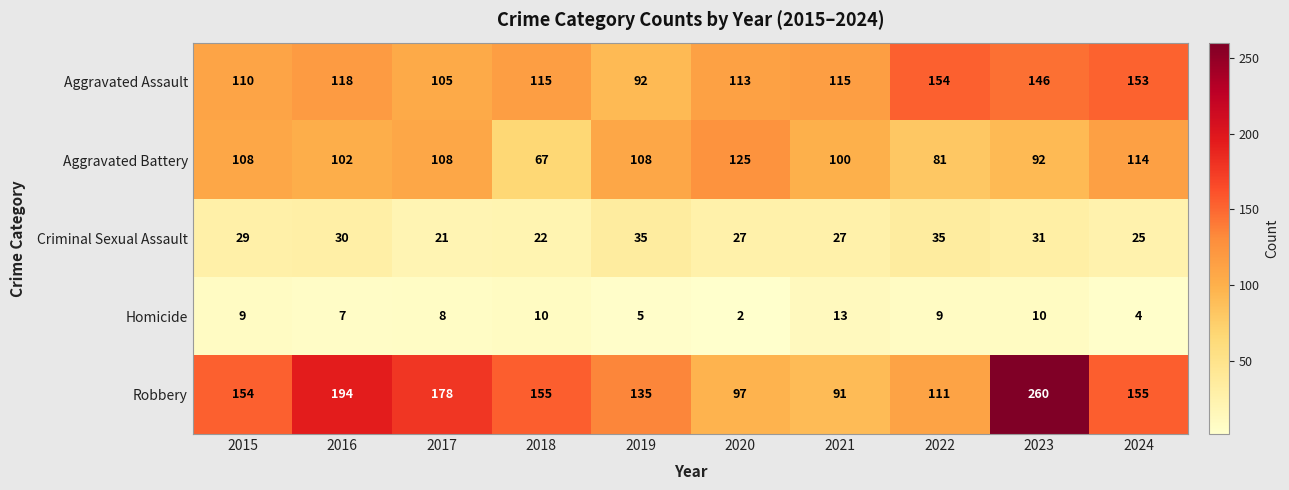

True or false: Robbery has a value of 179 at 2023.

False